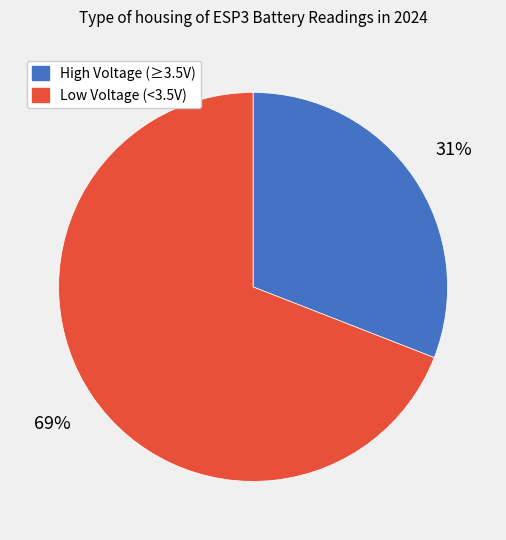

To the nearest percent, what is the average slice percentage?

50%